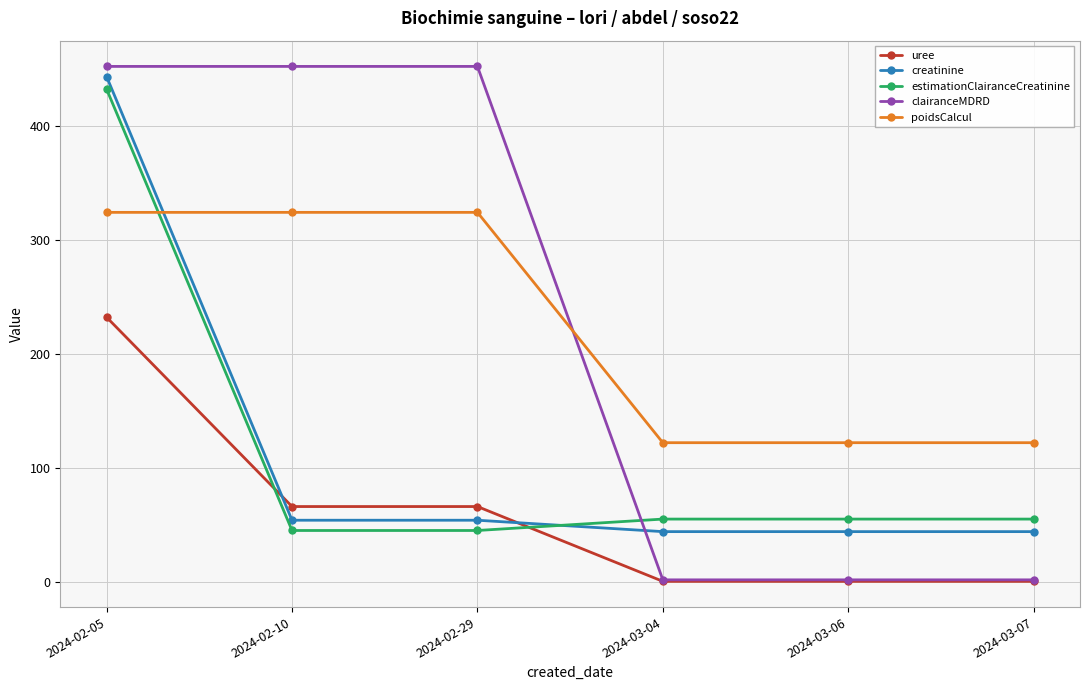

The value of estimationClairanceCreatinine at 2024-03-04 is 81.7. True or false?

False